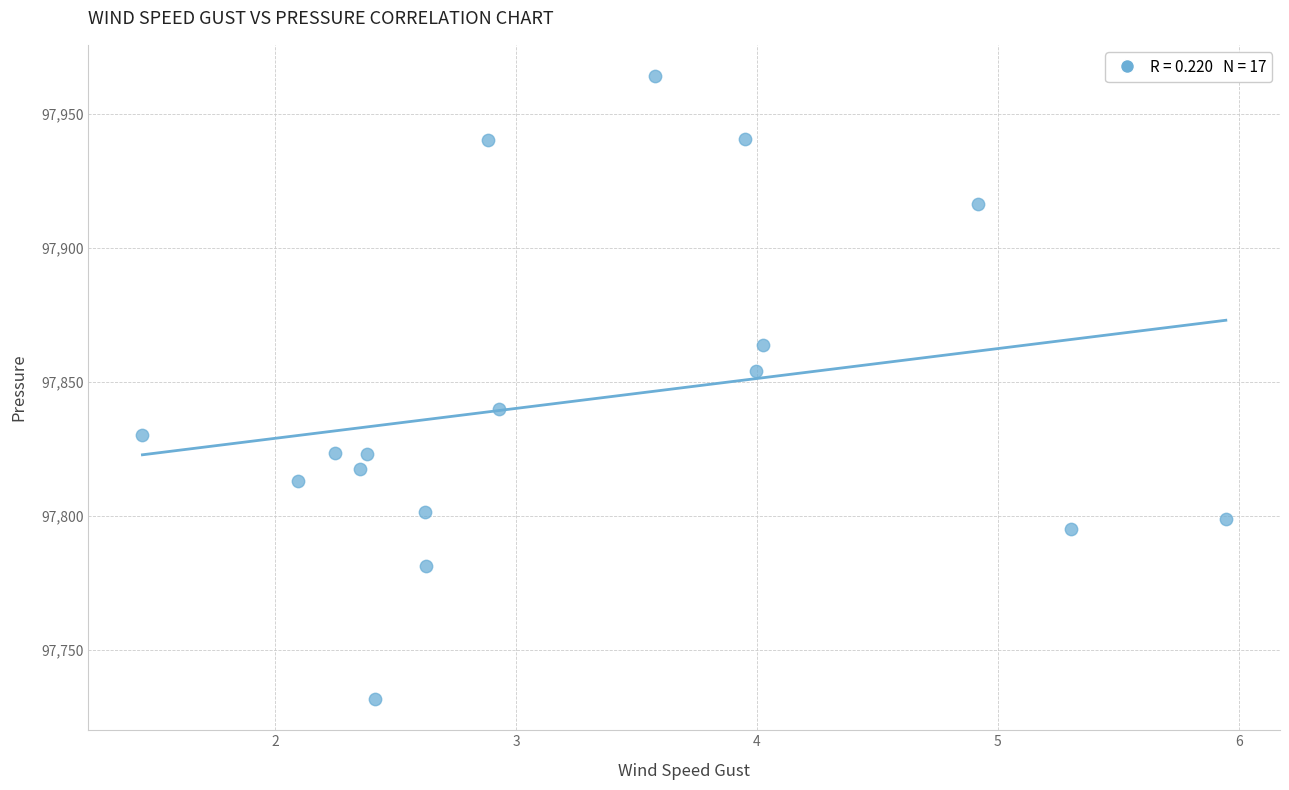

What is the range of X values (max minus min)?

4.5